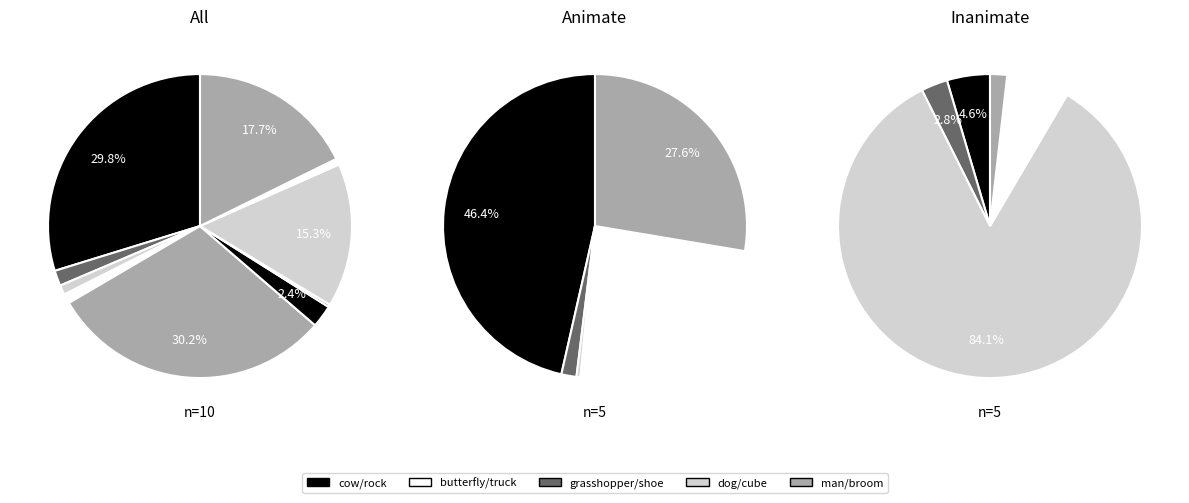

To the nearest percent, what percentage of the pie is cube?

2%